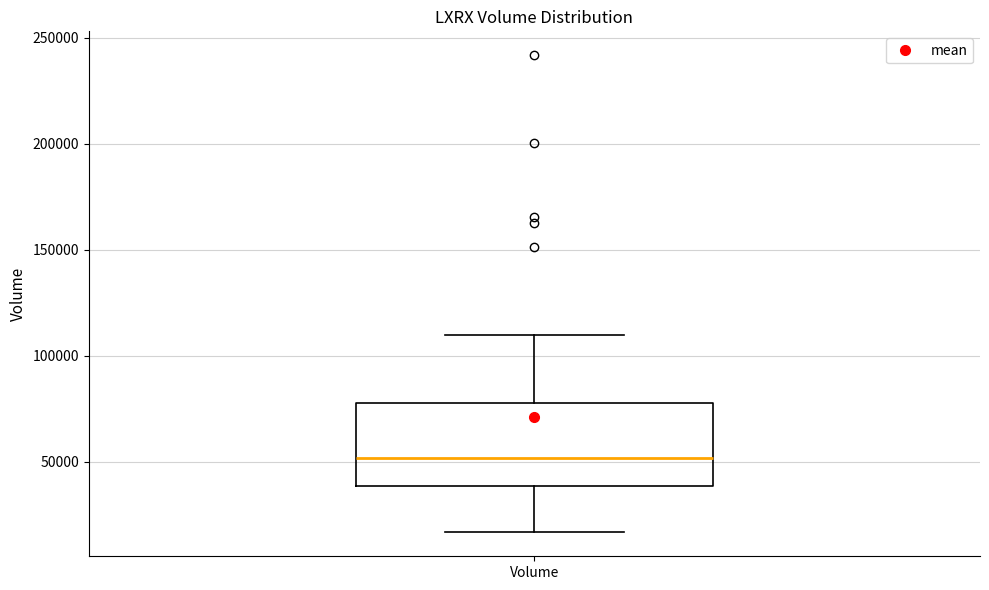

Where is the lower edge of the box for Volume on the y-axis? The values are not printed on the chart, so give them approximately, as read against the axis.

40000